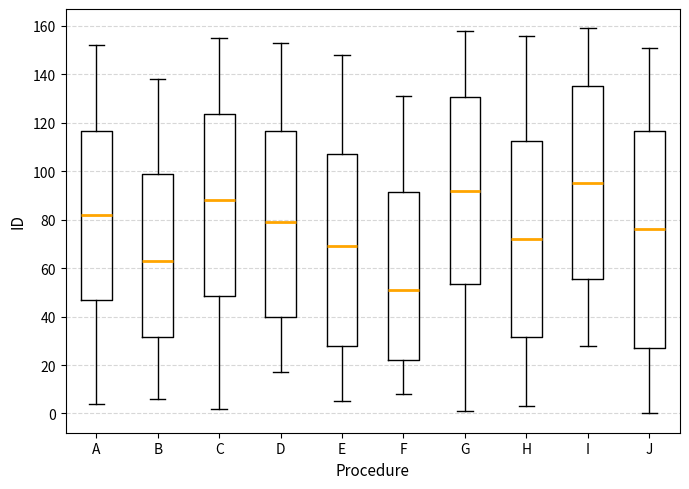

Reading left to right, read every box against the y-axis: the position of its median line, the range the box covers, and the ends of its whiskers. The values are not printed on the chart, so give them approximately, as read against the axis.

A: median 82, box 48 to 116, whiskers 4 to 152
B: median 64, box 32 to 100, whiskers 6 to 138
C: median 88, box 48 to 124, whiskers 2 to 156
D: median 80, box 40 to 116, whiskers 18 to 154
E: median 70, box 28 to 108, whiskers 6 to 148
F: median 52, box 22 to 92, whiskers 8 to 132
G: median 92, box 54 to 130, whiskers 2 to 158
H: median 72, box 32 to 112, whiskers 4 to 156
I: median 96, box 56 to 136, whiskers 28 to 160
J: median 76, box 28 to 116, whiskers 0 to 152